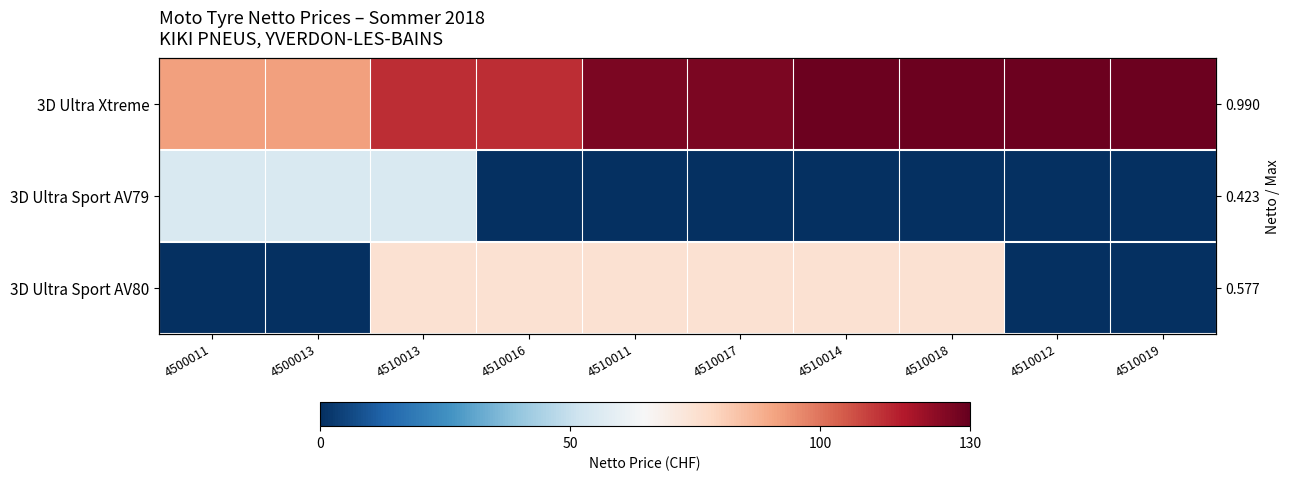

How many categories are shown in the chart?

10